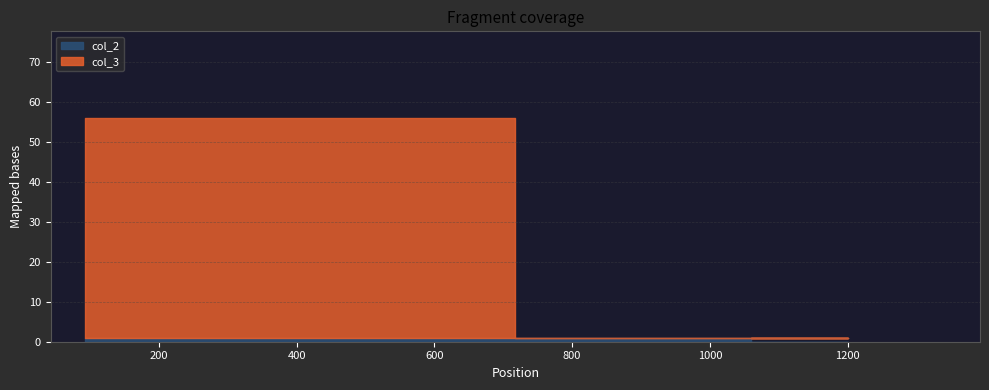

At how many categories does at least one series exceed 13?

1